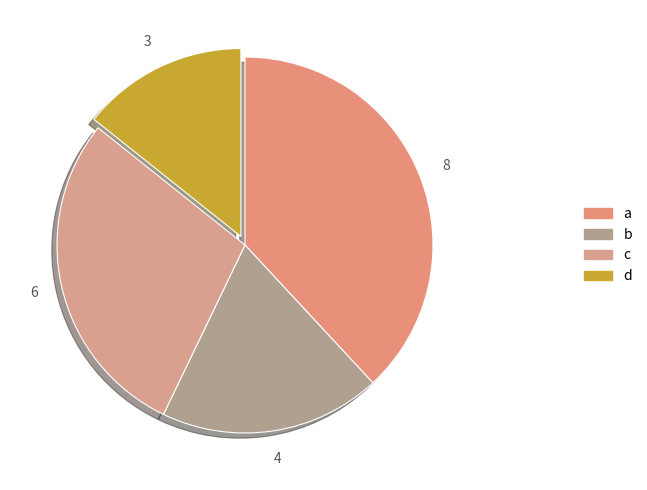

Is there any slice that represents more than half of the pie?

No